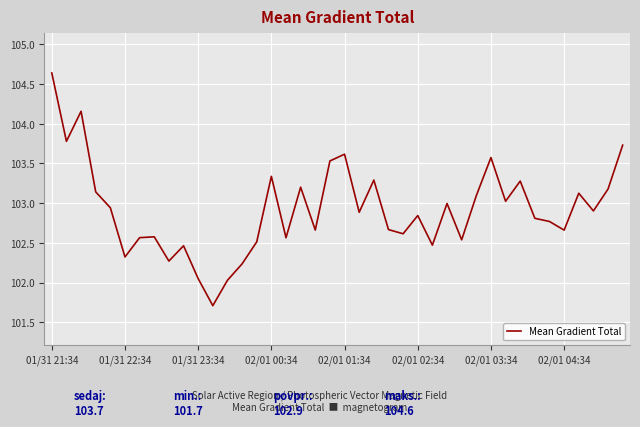

What is the smallest value displayed?

101.7